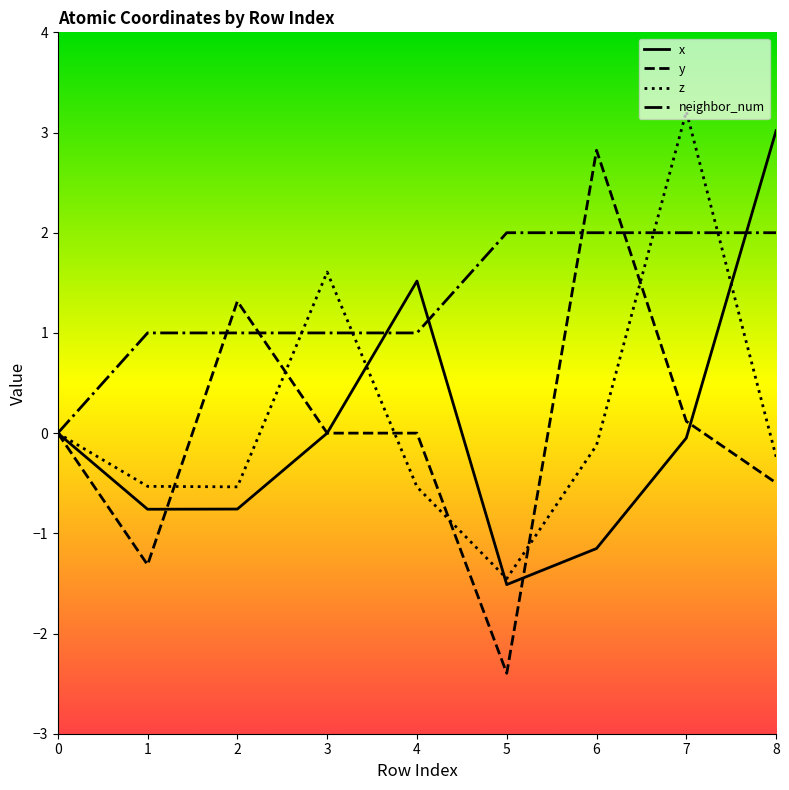

Does the chart display data point markers on the line(s)?

No